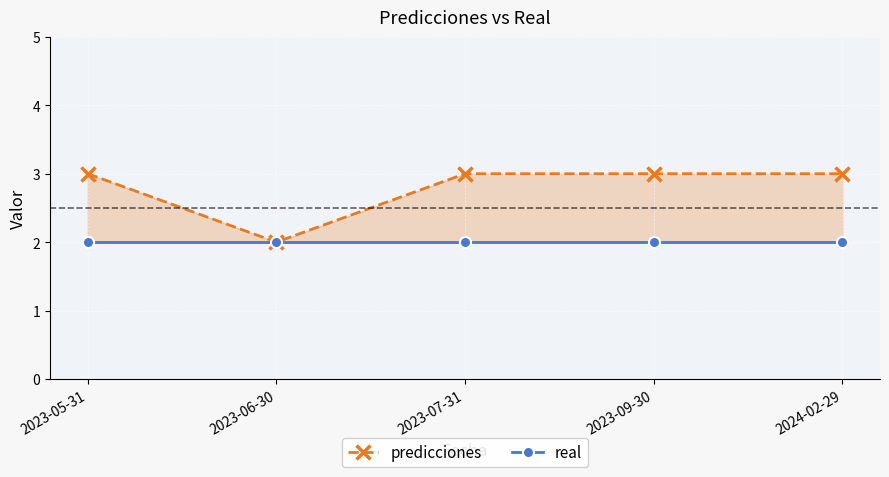

The value of real at 2024-02-29 is 3. True or false?

False